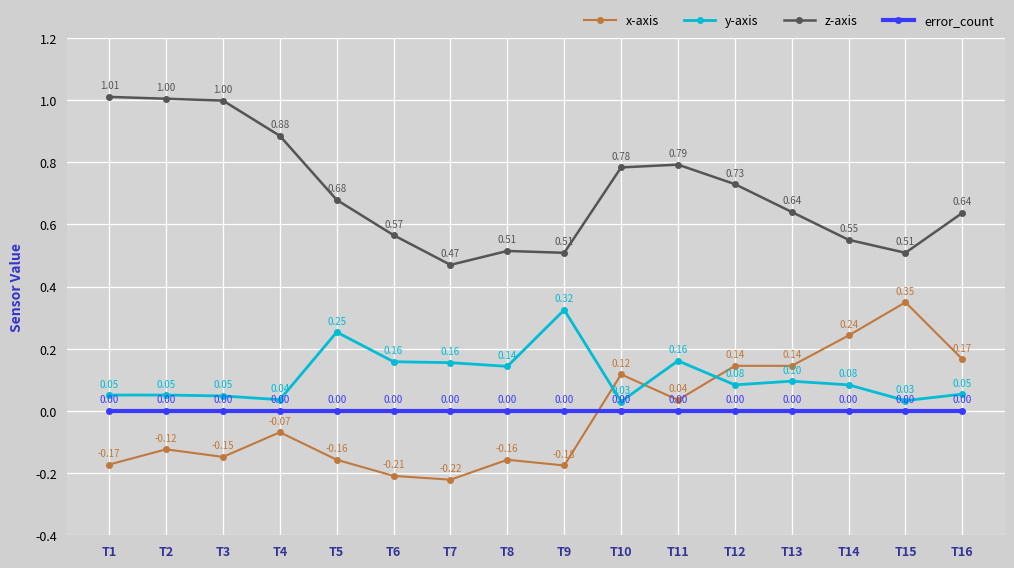

True or false: y-axis and z-axis cross at least once.

False